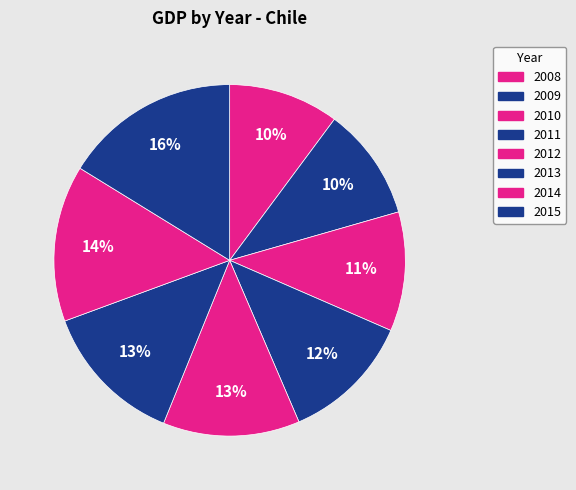

Count the number of slices in the pie.

8